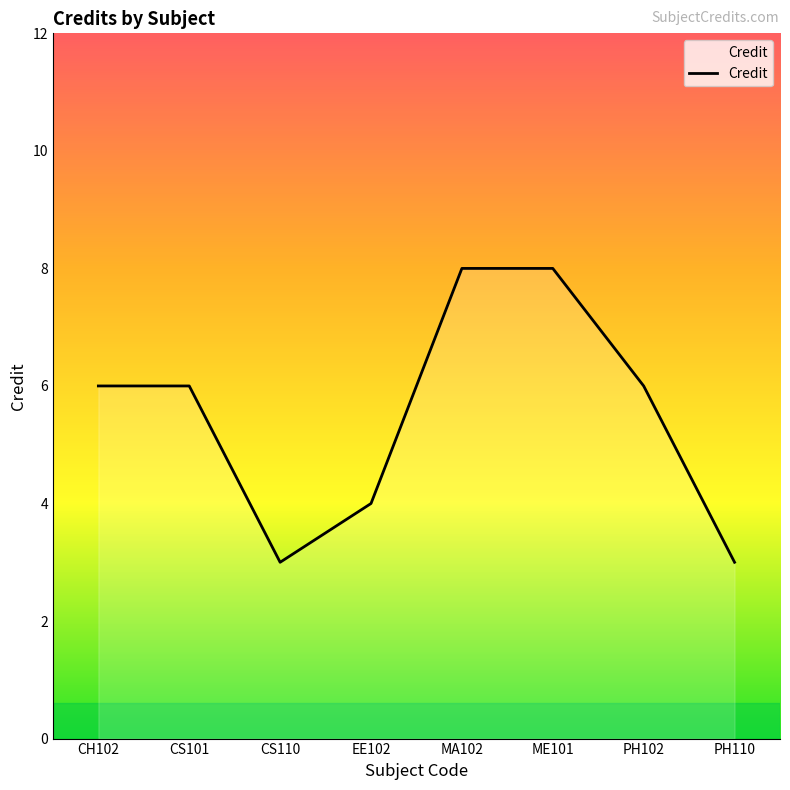

Reading left to right, list all the values displayed in this chart.

CH102=6	CS101=6	CS110=3	EE102=4	MA102=8	ME101=8	PH102=6	PH110=3